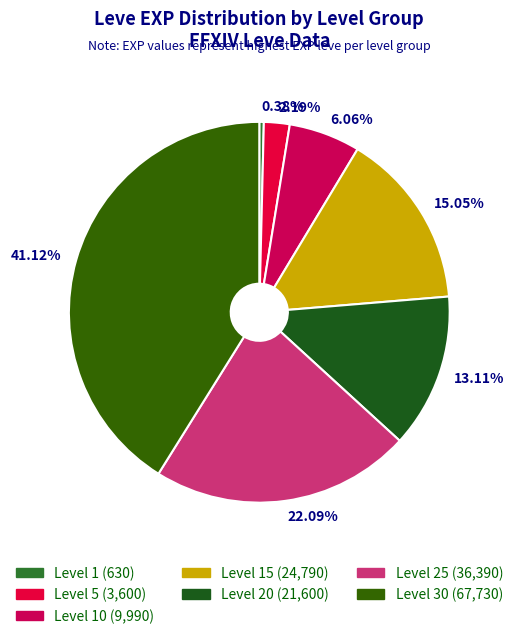

Rank the categories by value from lowest to highest.

0.38%, 2.19%, 6.06%, 13.11%, 15.05%, 22.09%, 41.12%